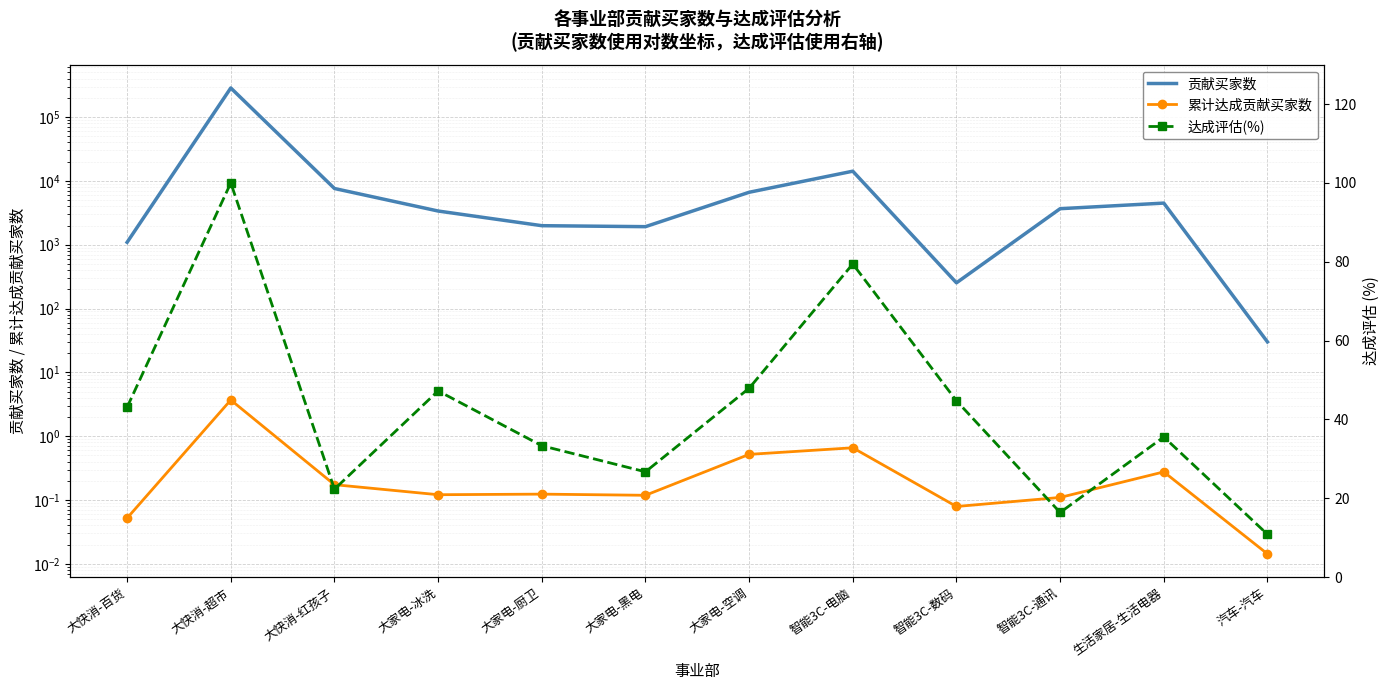

True or false: 达成评估(%) and 贡献买家数 intersect in this chart.

False